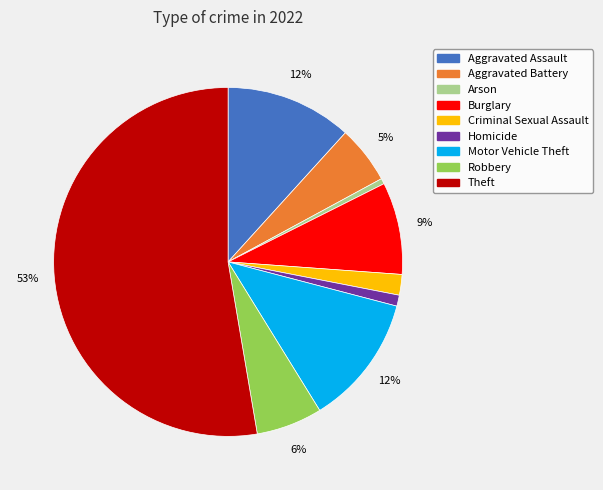

To the nearest percent, what is the average slice percentage?

11%